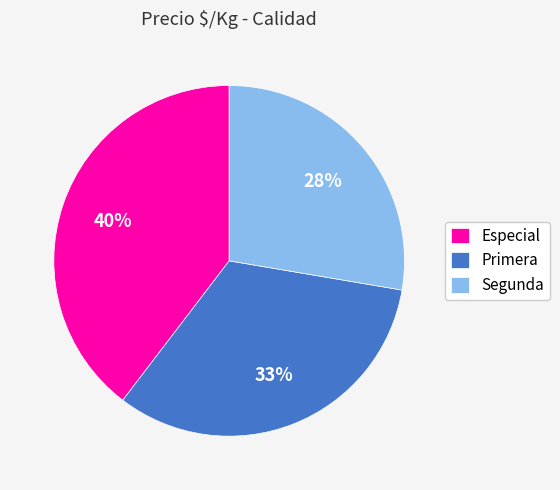

What is the largest slice in the pie chart?

Especial